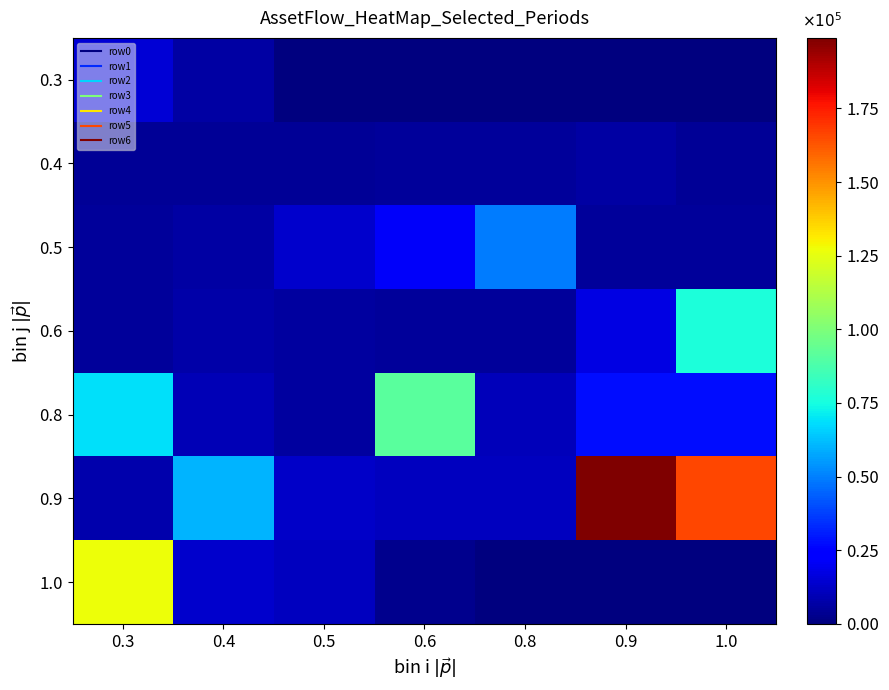

What is the total value across all series at 0.9?

2.6